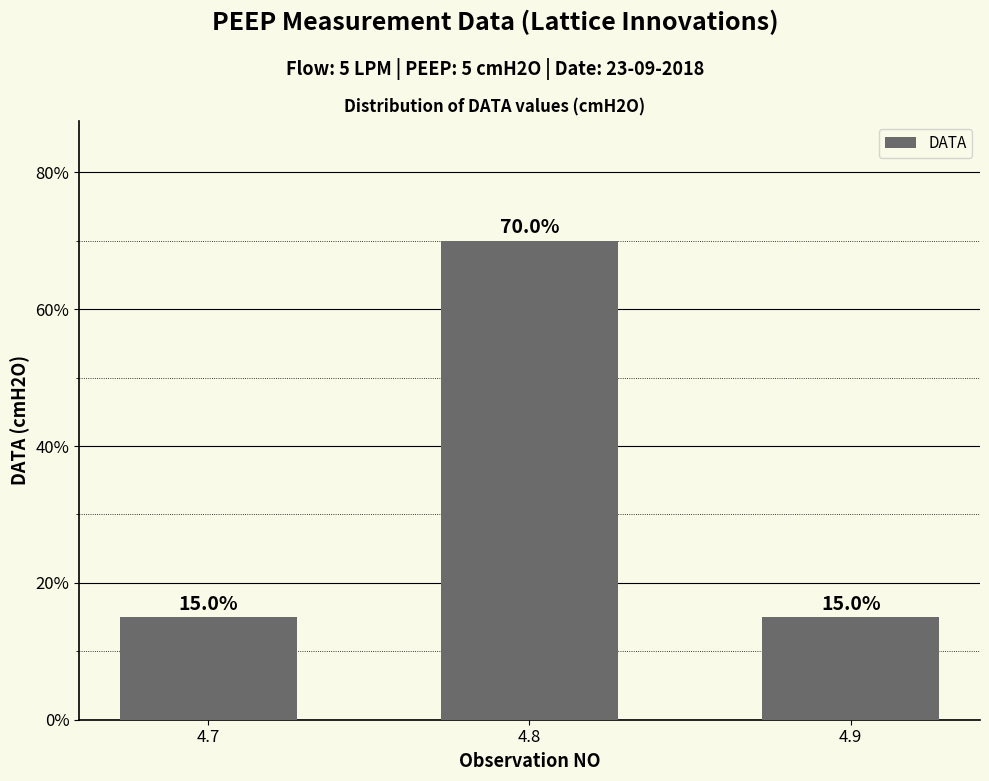

What is the ratio of the value at 4.7 to the value at 4.8?

0.2